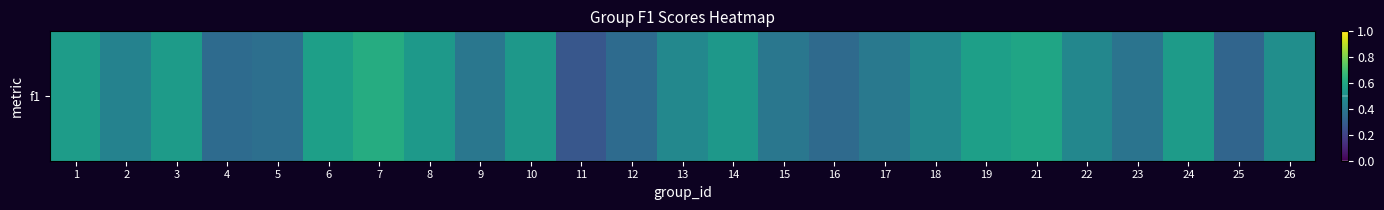

What is the difference between the second highest and minimum values?

0.3